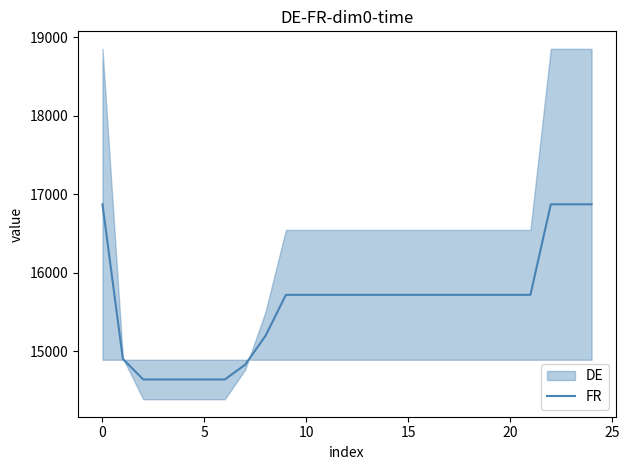

What is the maximum value for FR?

16871.7